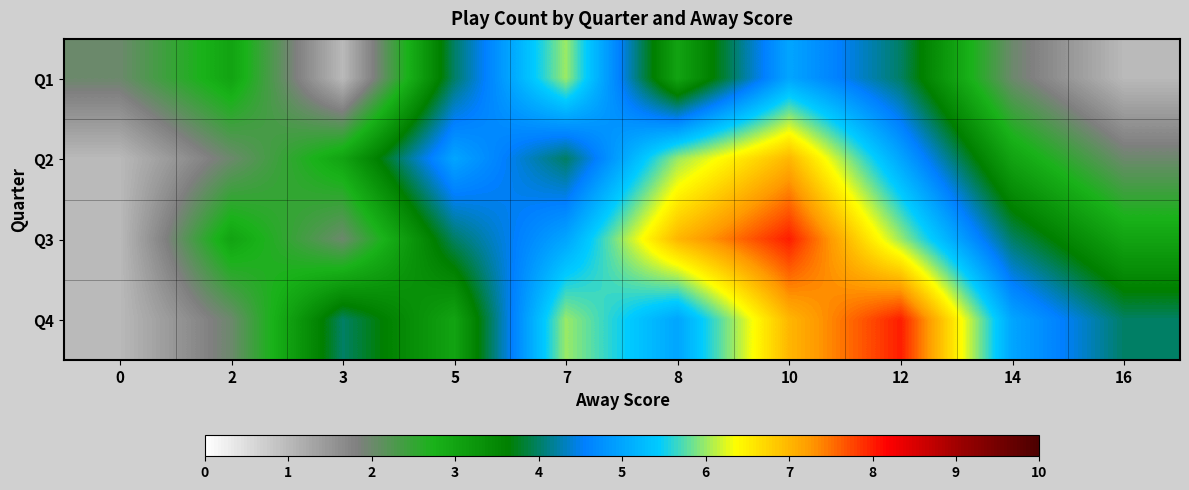

How many distinct data groups are displayed?

4